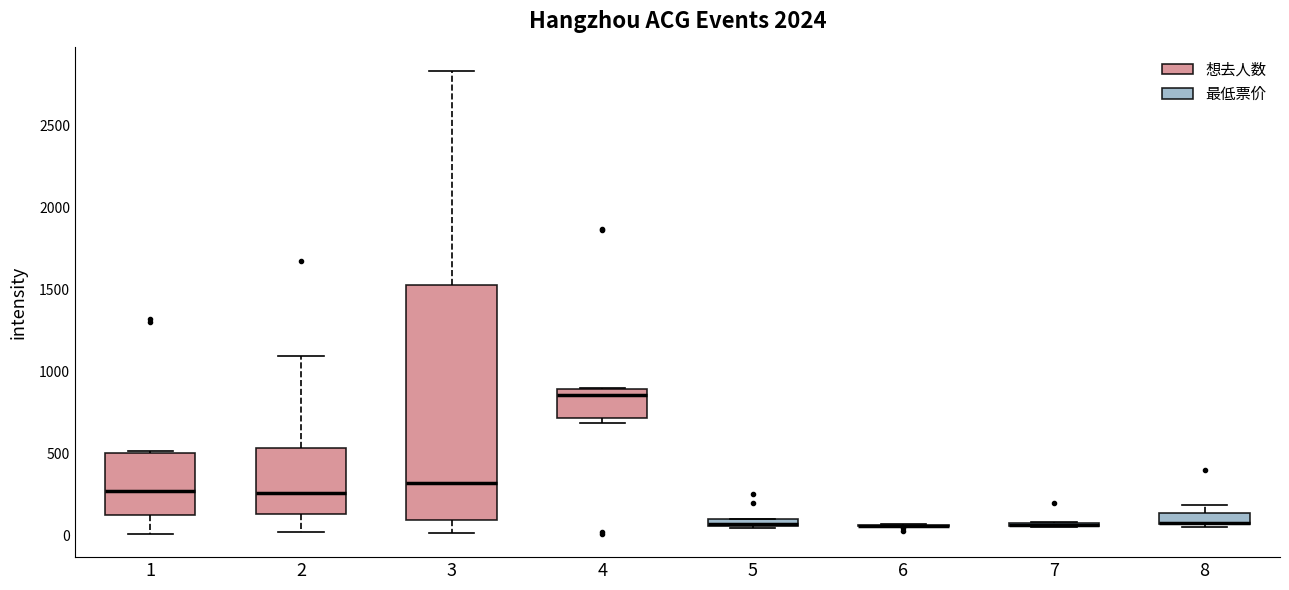

Comparing the boxes themselves (not the whiskers), which one is the tallest?

3